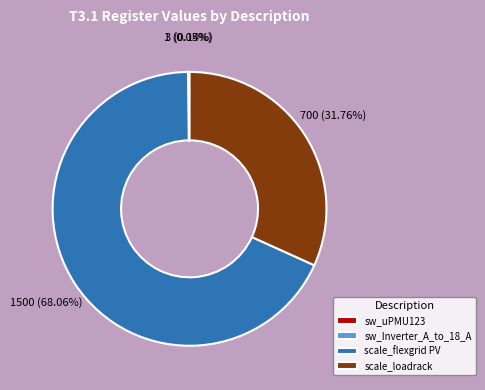

Does scale_flexgrid PV represent more than half of the total?

Yes